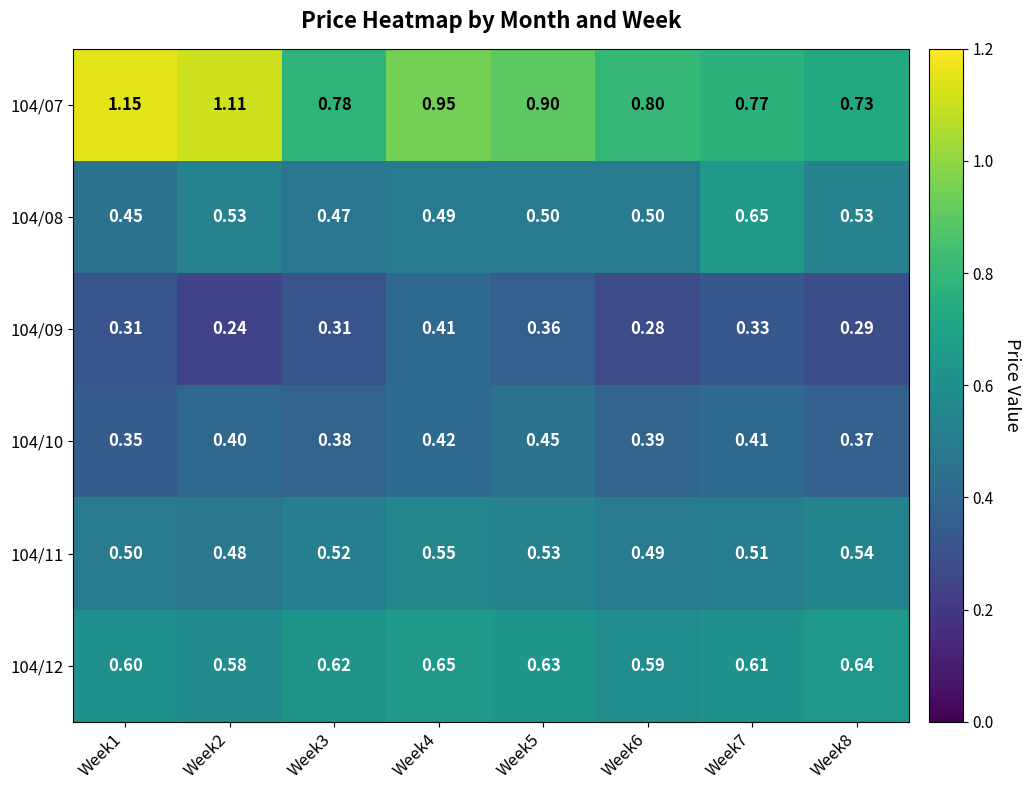

Is the value of 104/10 at Week4 greater than the value of 104/08 at Week7?

No